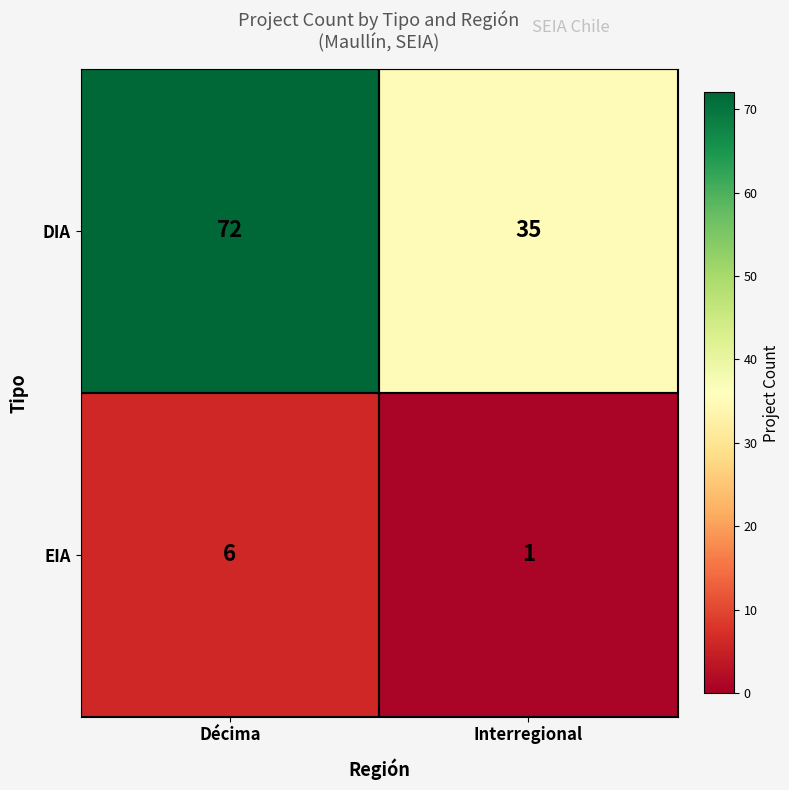

List the series in order of their overall mean, lowest first.

EIA, DIA